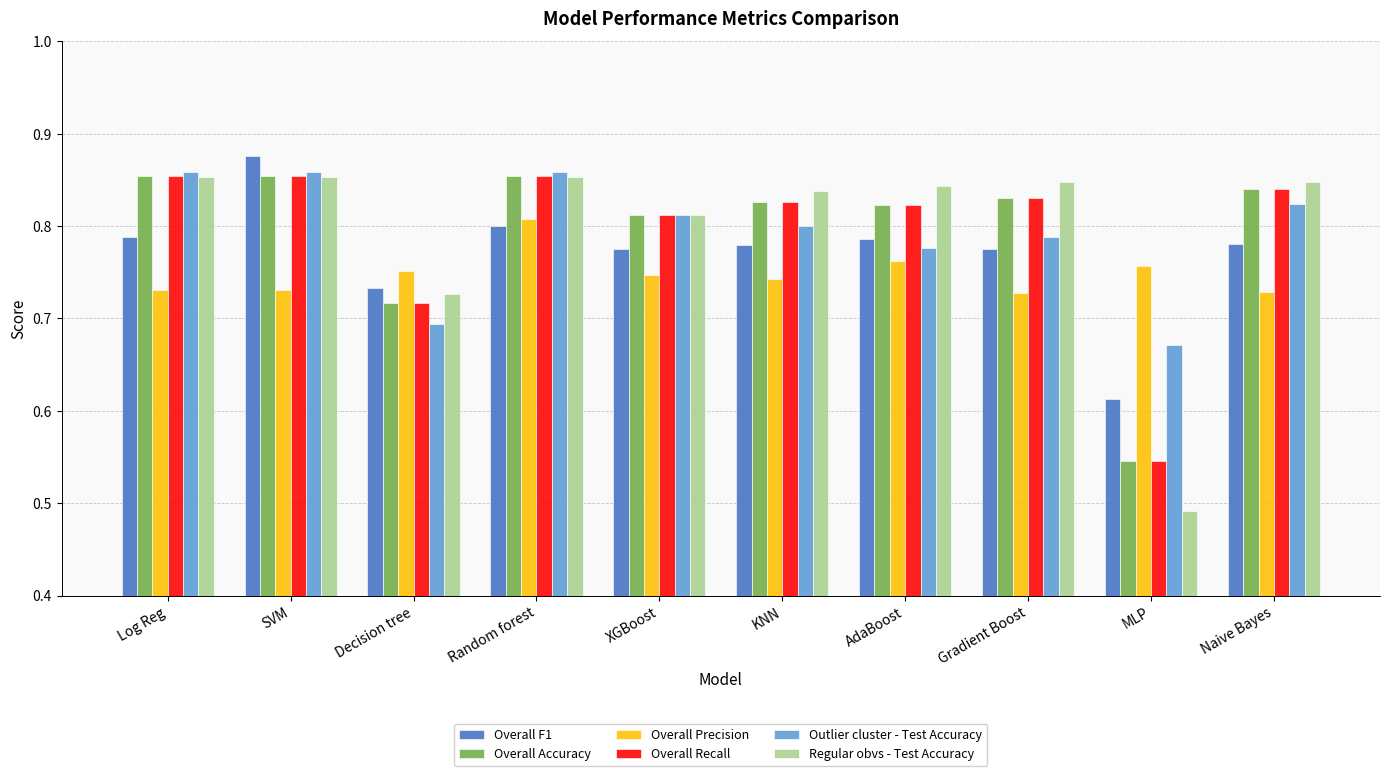

Which series has the widest spread of values?

Regular obvs - Test Accuracy